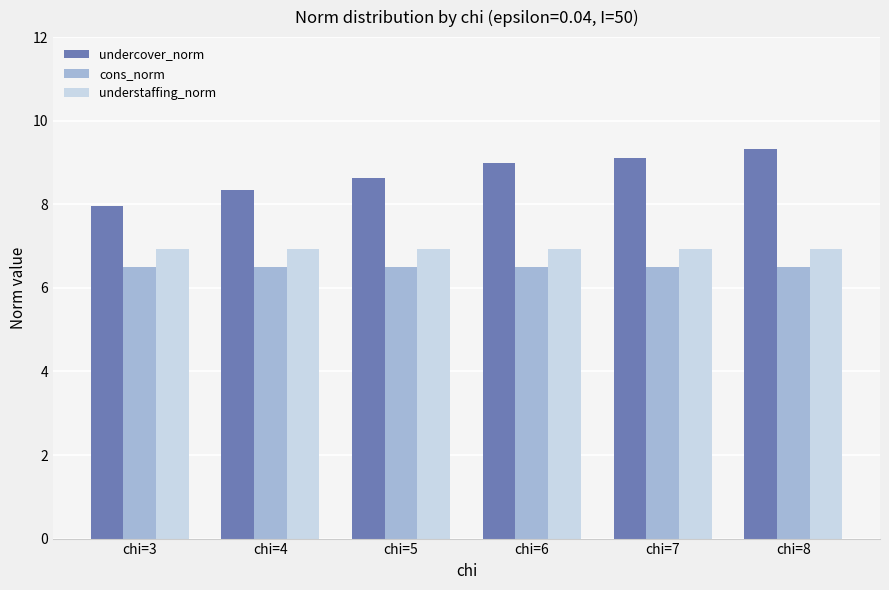

What is the value of the undercover_norm bar at the 6th from the left?

9.3